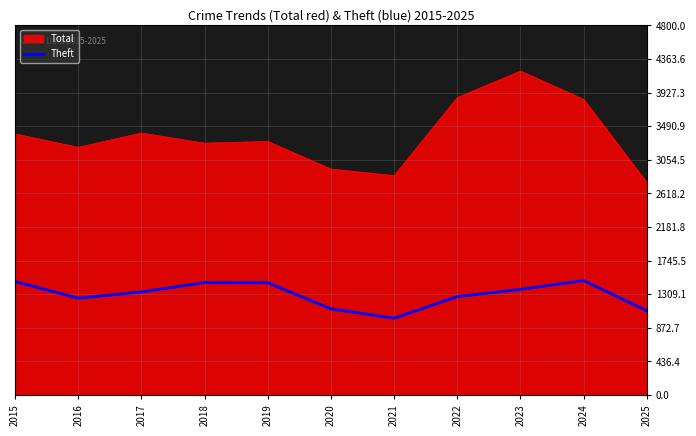

What is the difference between the Theft values at 2025 and 2021?

97